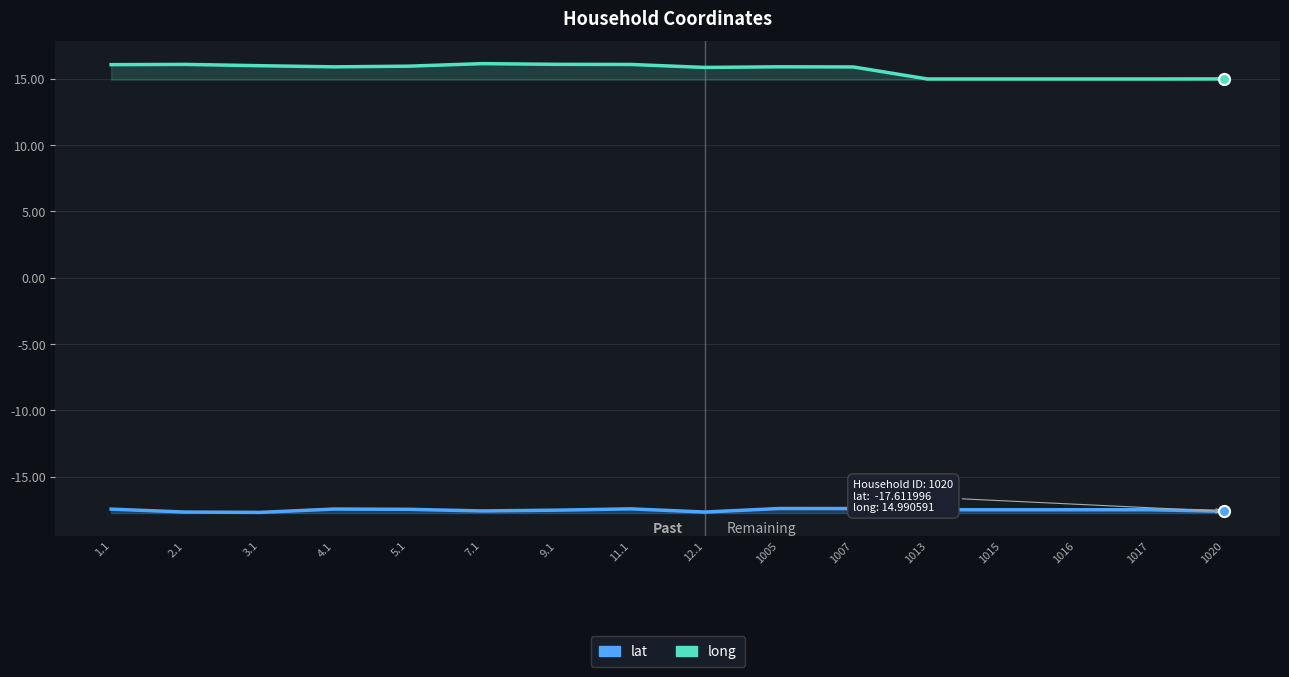

At 3.1, list the series in order from largest to smallest.

long, lat